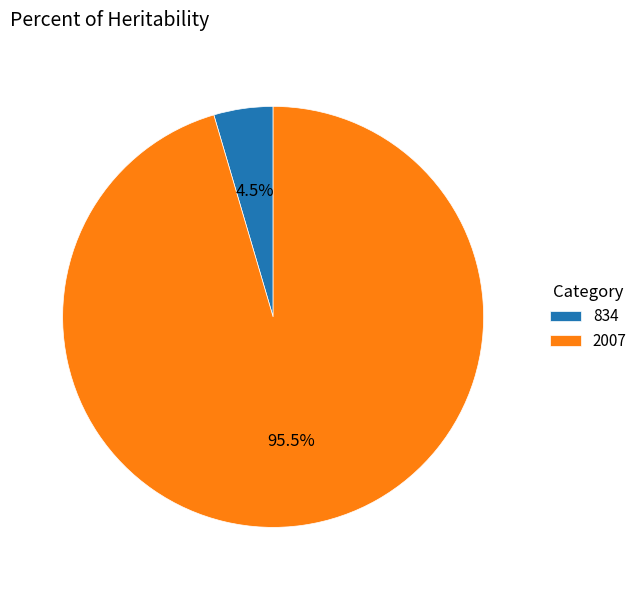

Rank the categories by value from highest to lowest.

2007, 834